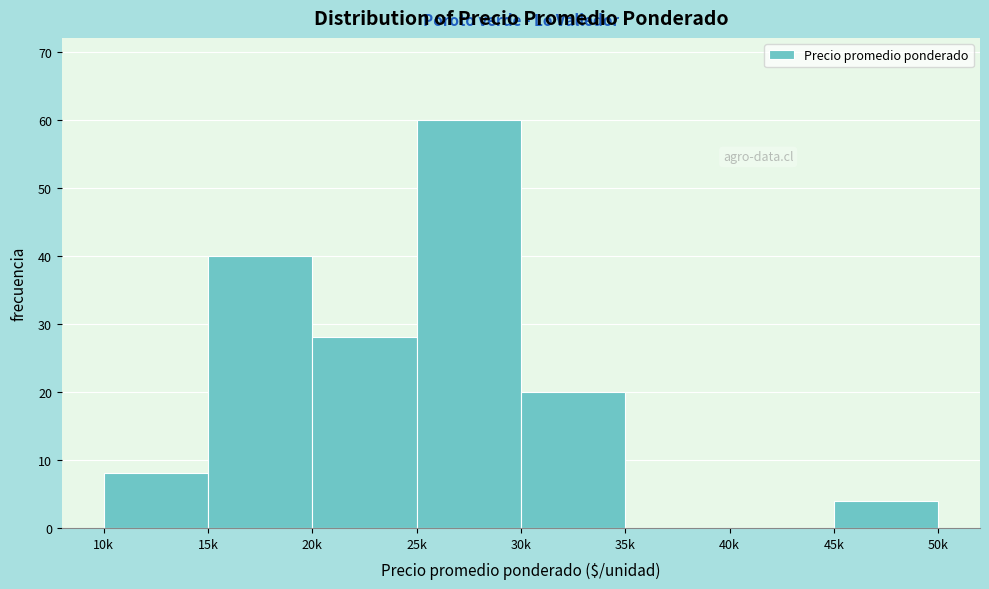

Reading left to right, extract all data points from this chart.

10k=8	15k=40	20k=28	25k=60	30k=20	35k=0	40k=0	45k=4